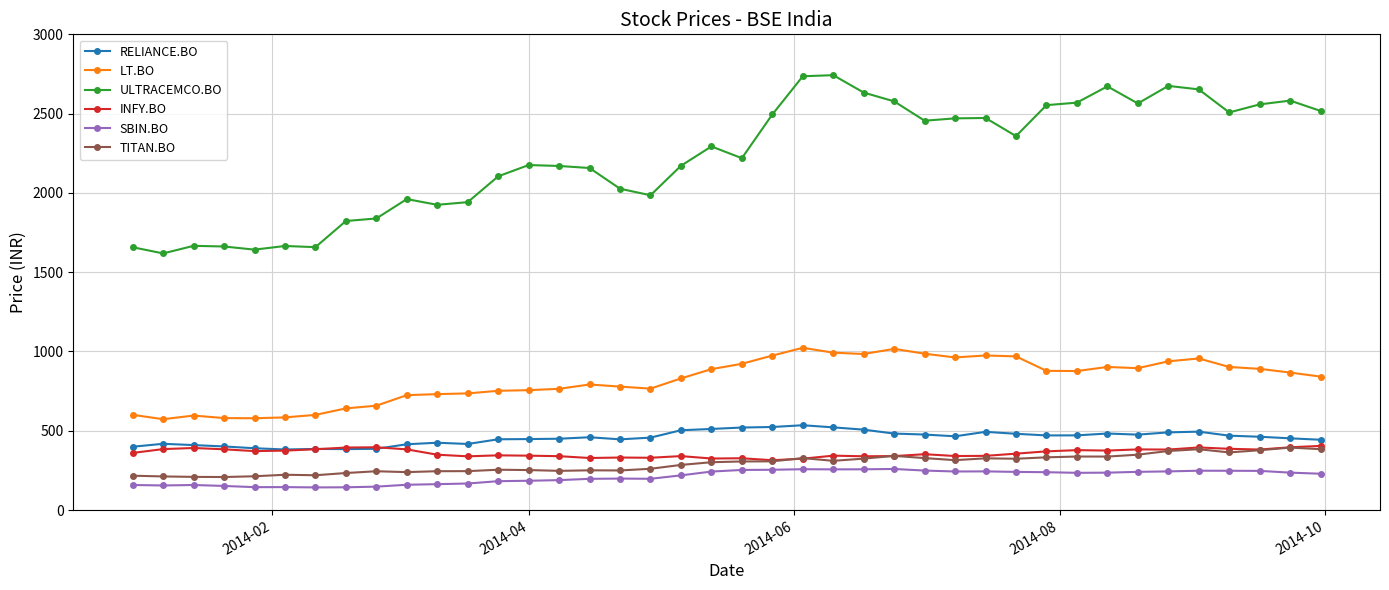

True or false: ULTRACEMCO.BO and TITAN.BO intersect in this chart.

False